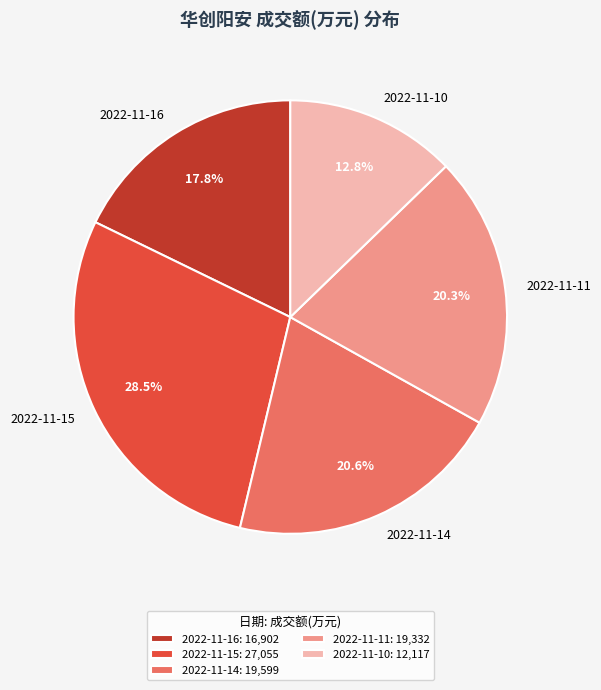

What percentage is NOT represented by 2022-11-10?

87.2%